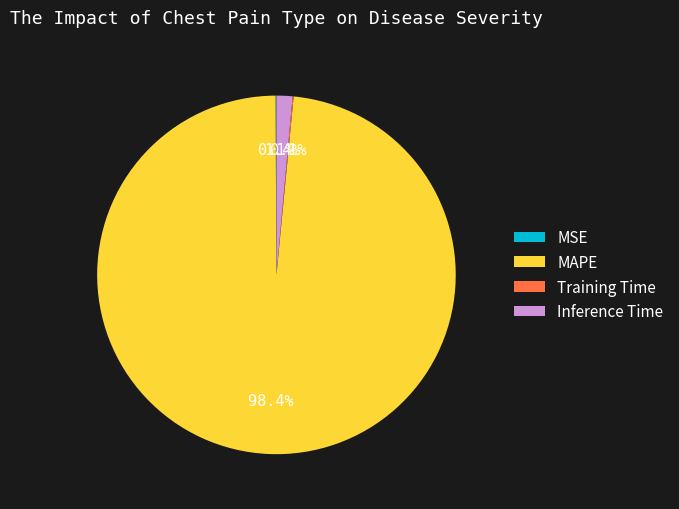

What is the largest slice in the pie chart?

MAPE